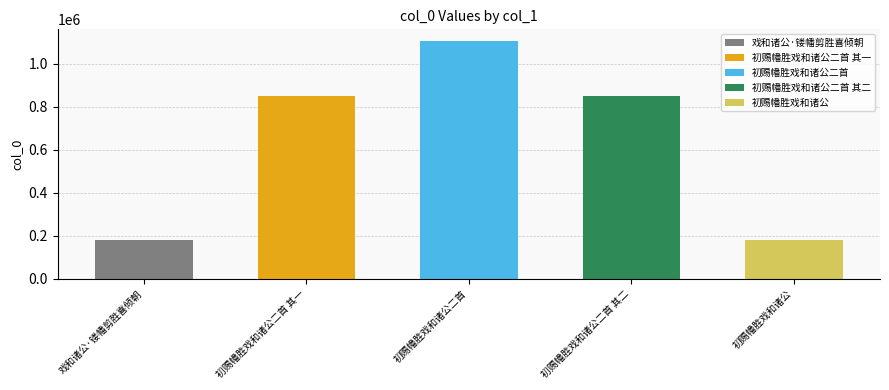

The value at 初赐幡胜戏和诸公 is 50767. True or false?

False